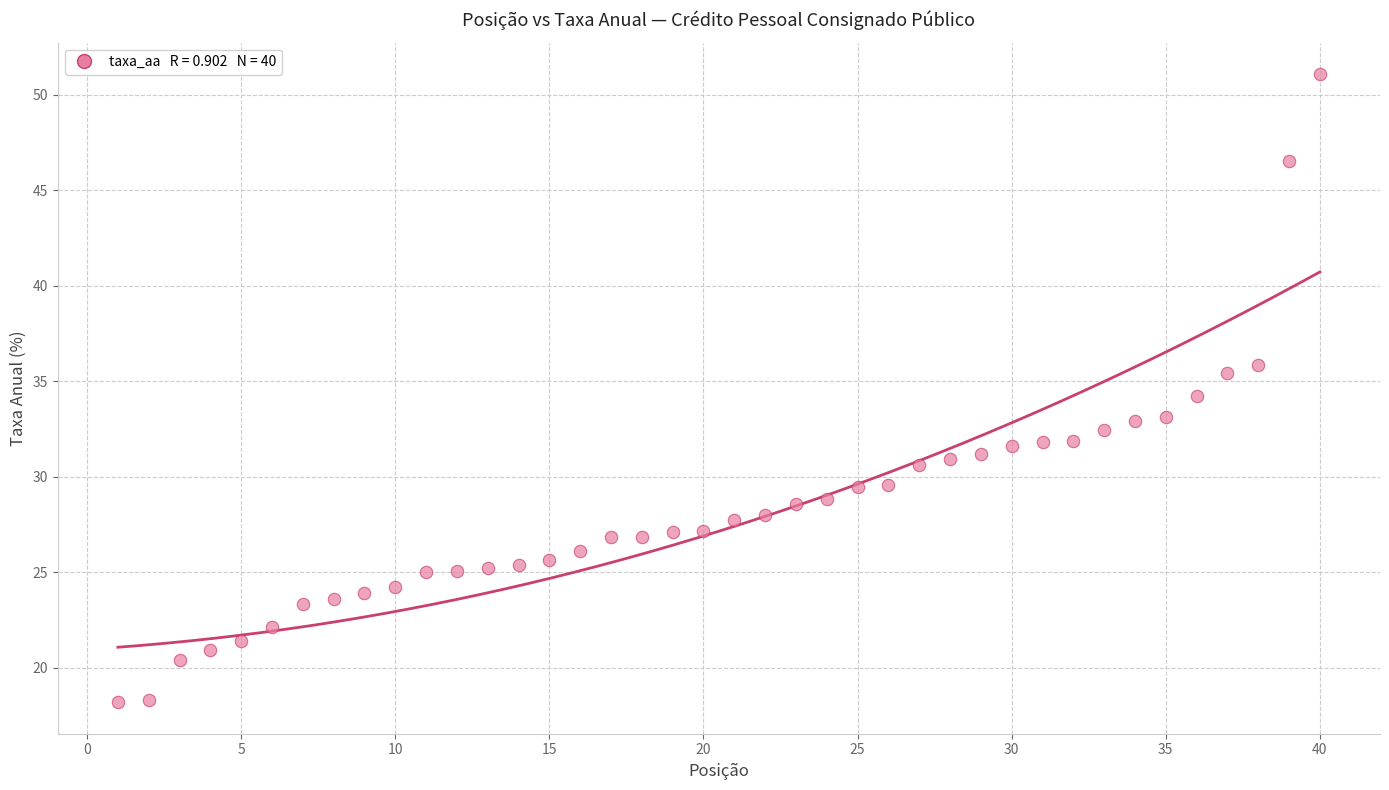

What is the range of Y values (max minus min)?

32.9